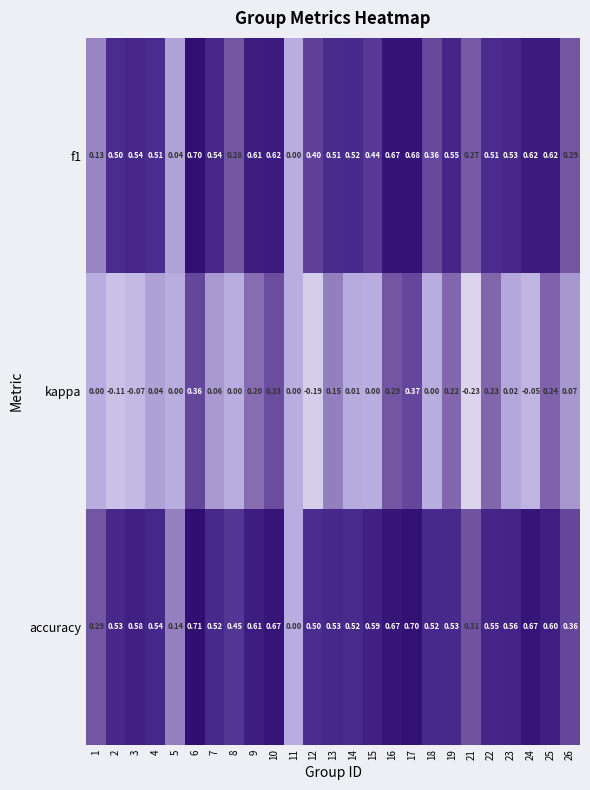

Between 4 and 6, which series saw the biggest shift?

kappa